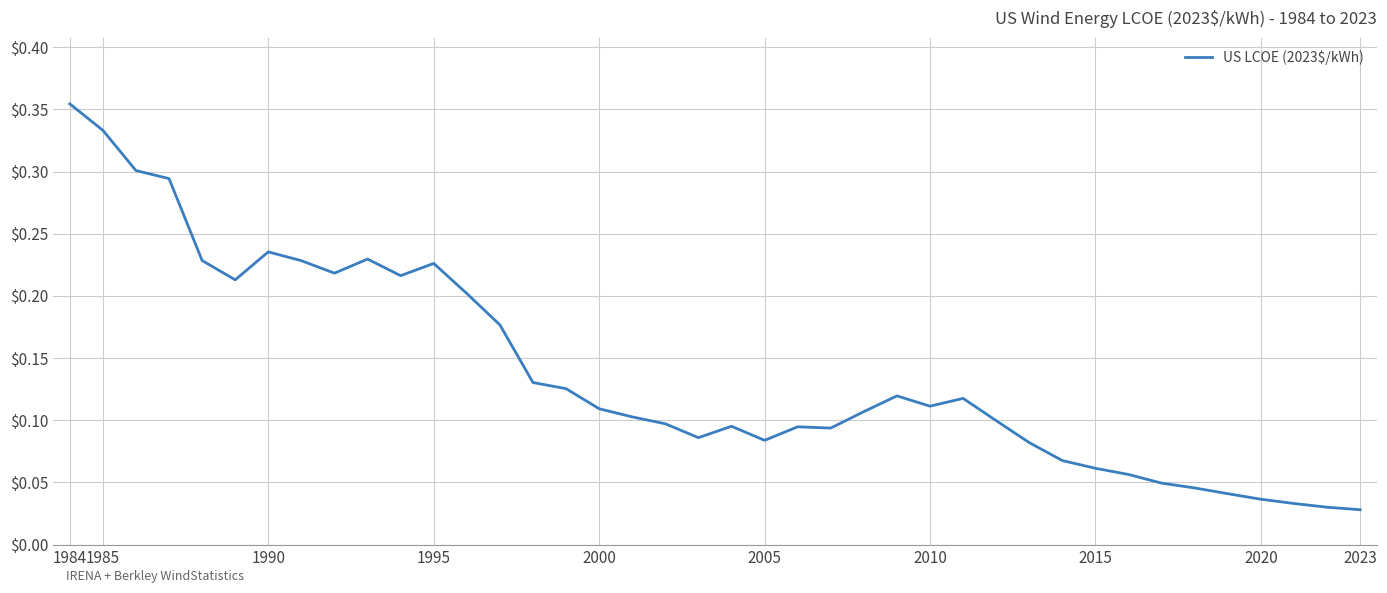

At which category does the chart reach its peak across all series?

1984